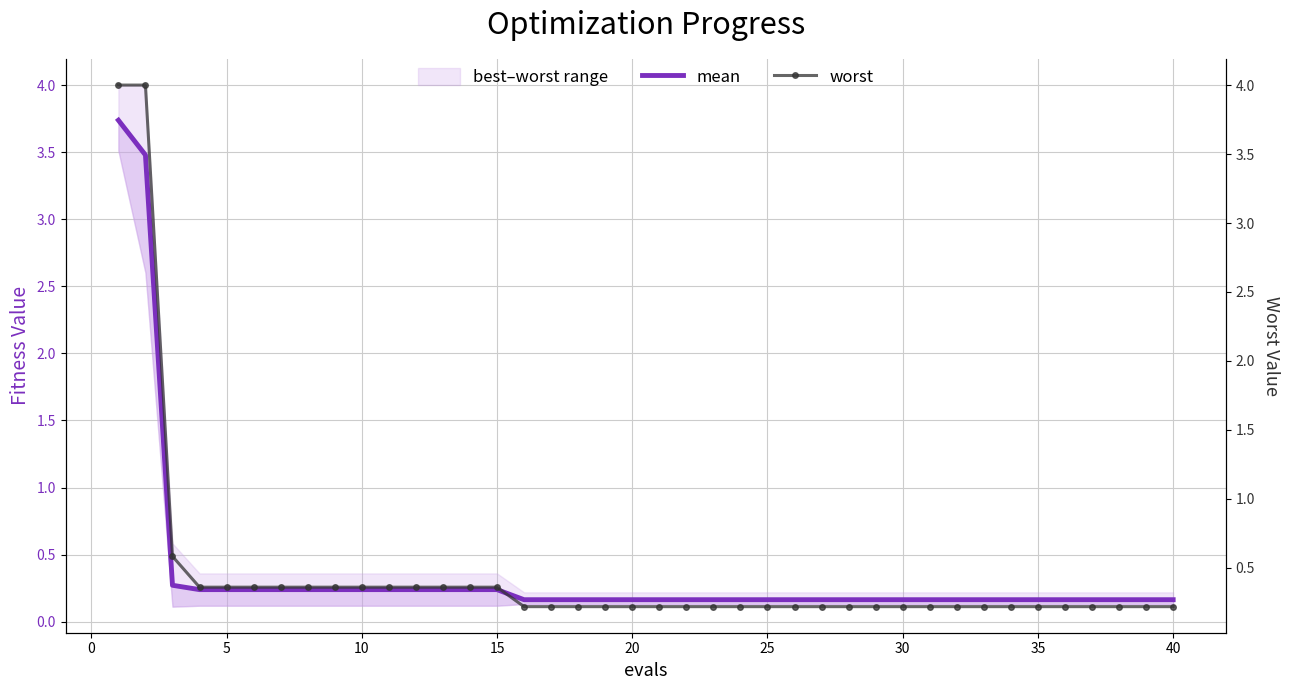

List the series in order of their peak value, highest first.

worst, mean